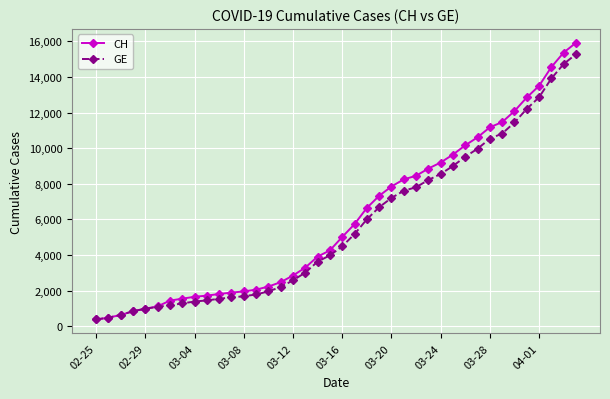

Count the number of data series in this chart.

2